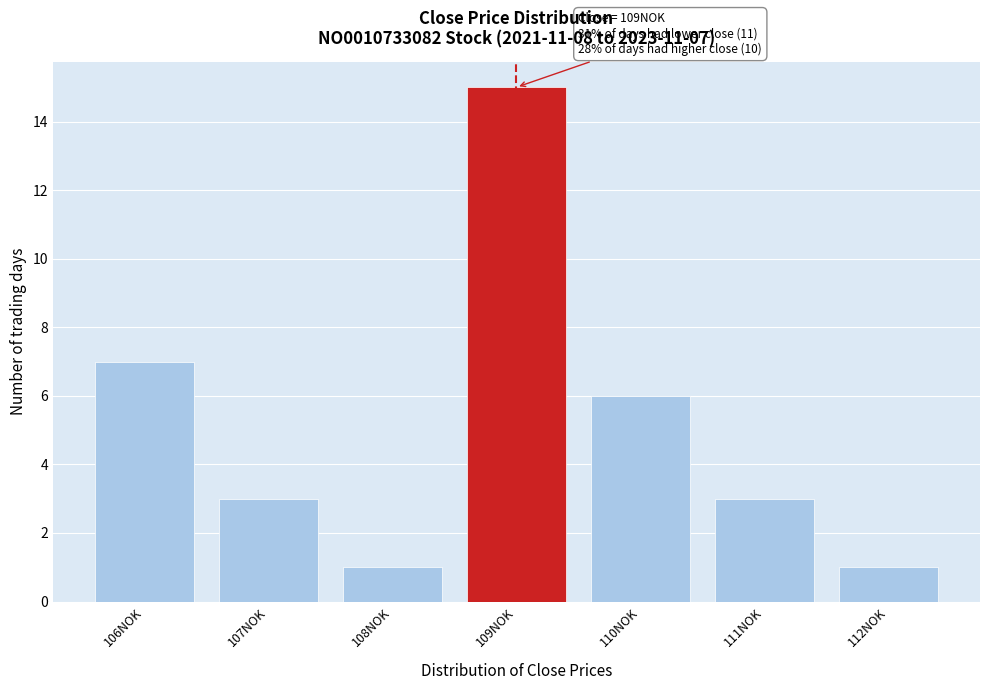

Reading left to right, extract all data points from this chart.

106NOK=7	107NOK=3	108NOK=1	109NOK=15	110NOK=6	111NOK=3	112NOK=1